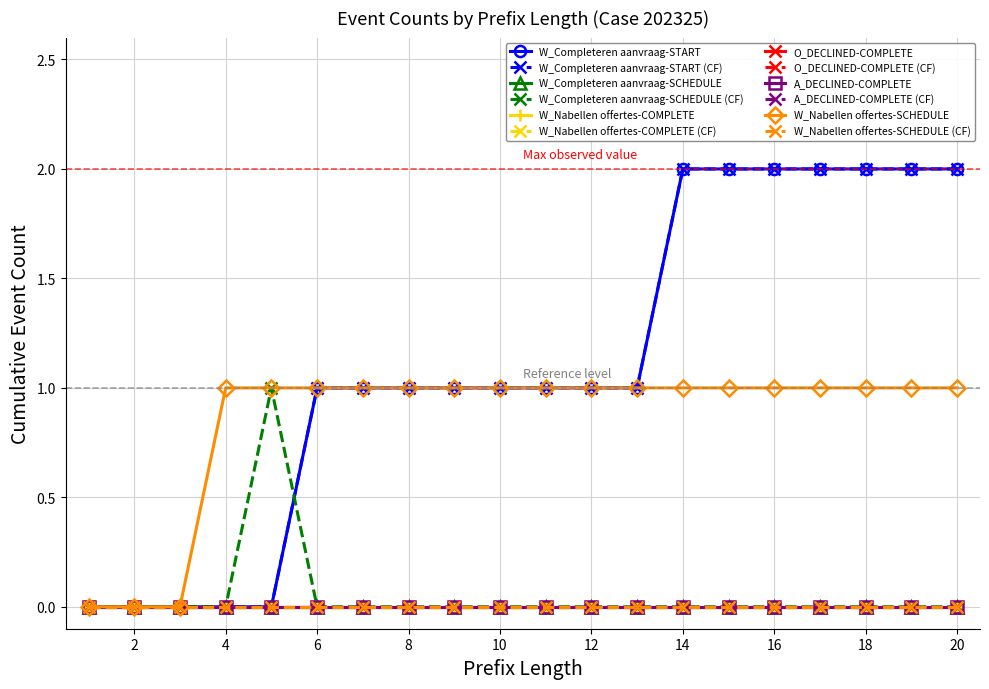

Is this an area chart (filled region under the line)?

No